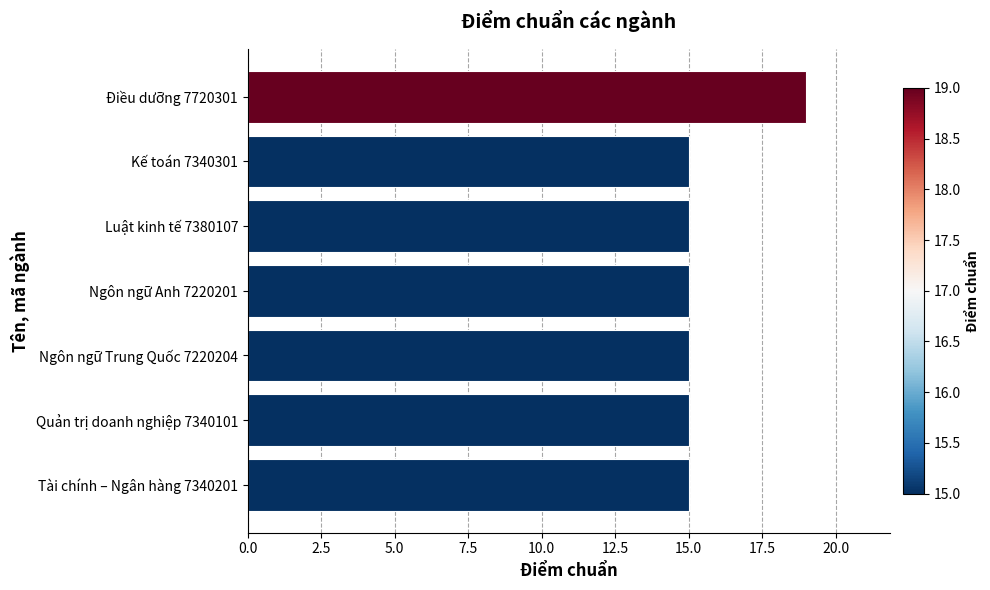

Approximately how many times larger is the value at Ngôn ngữ Anh 7220201 compared to Điều dưỡng 7720301?

0.8